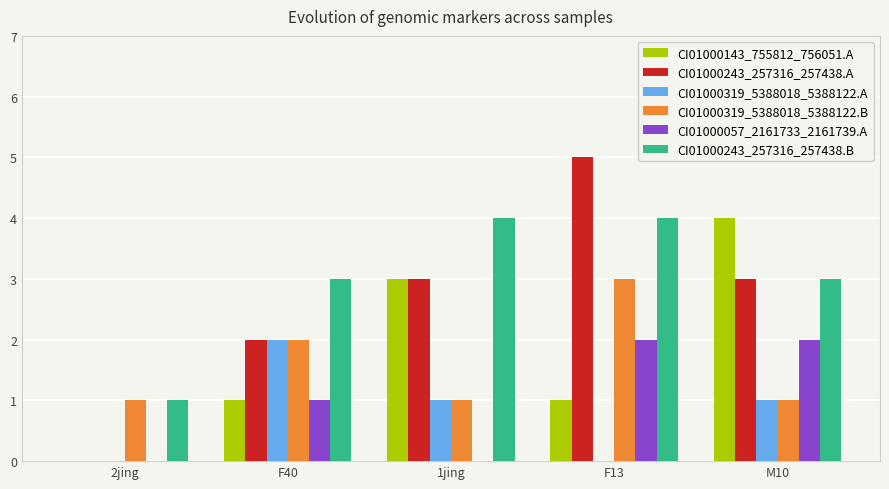

How many groups of bars are there?

5